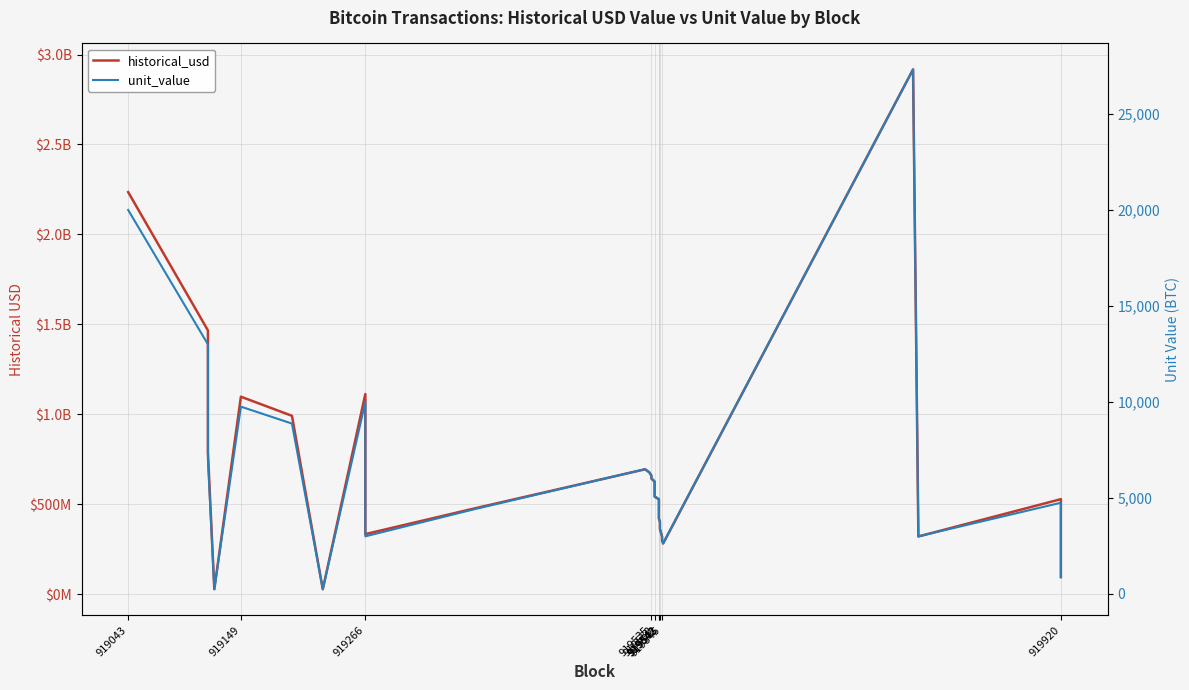

How many categories are shown in the chart?

38